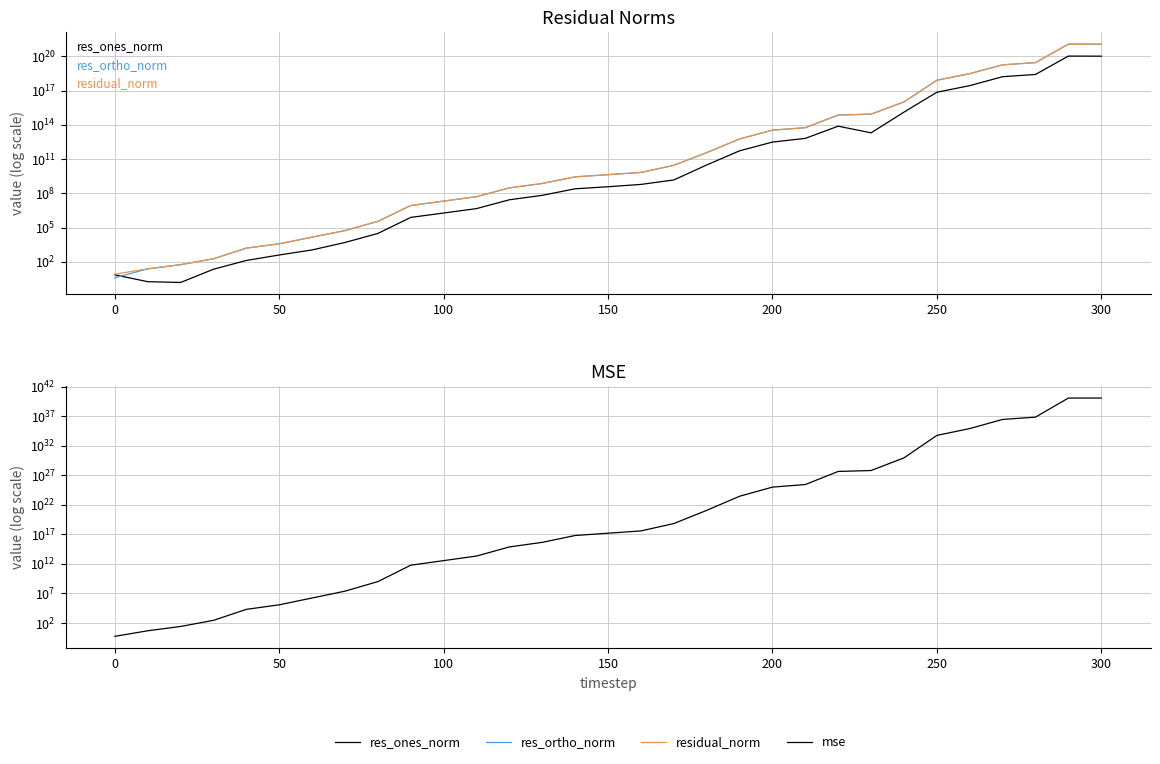

Count the number of data series in this chart.

4